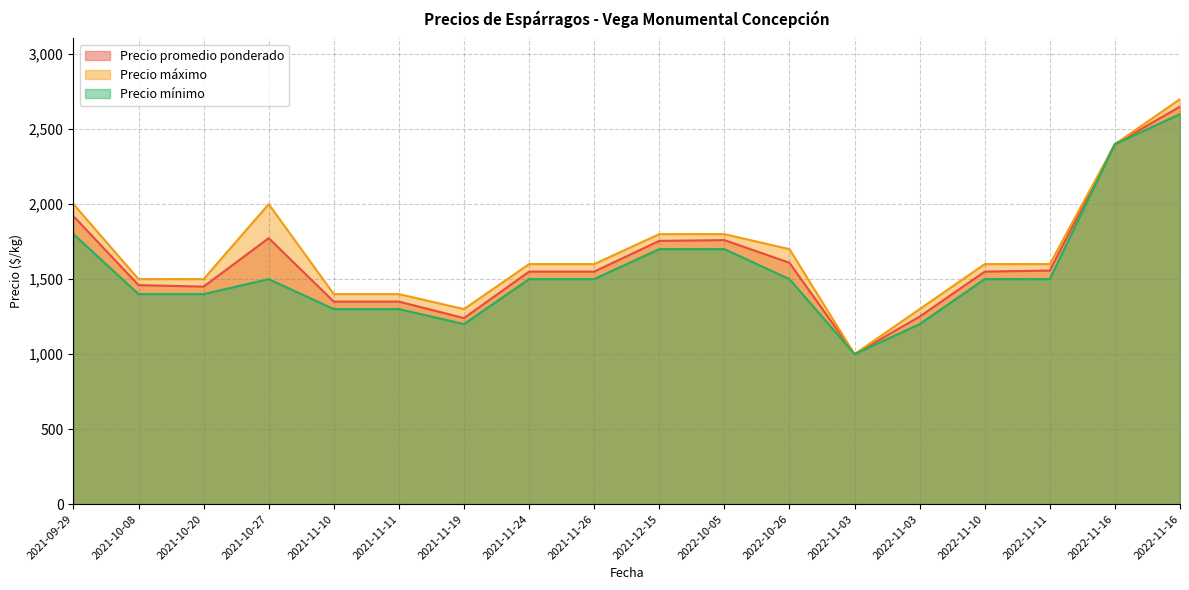

Does the chart have visible grid lines?

Yes